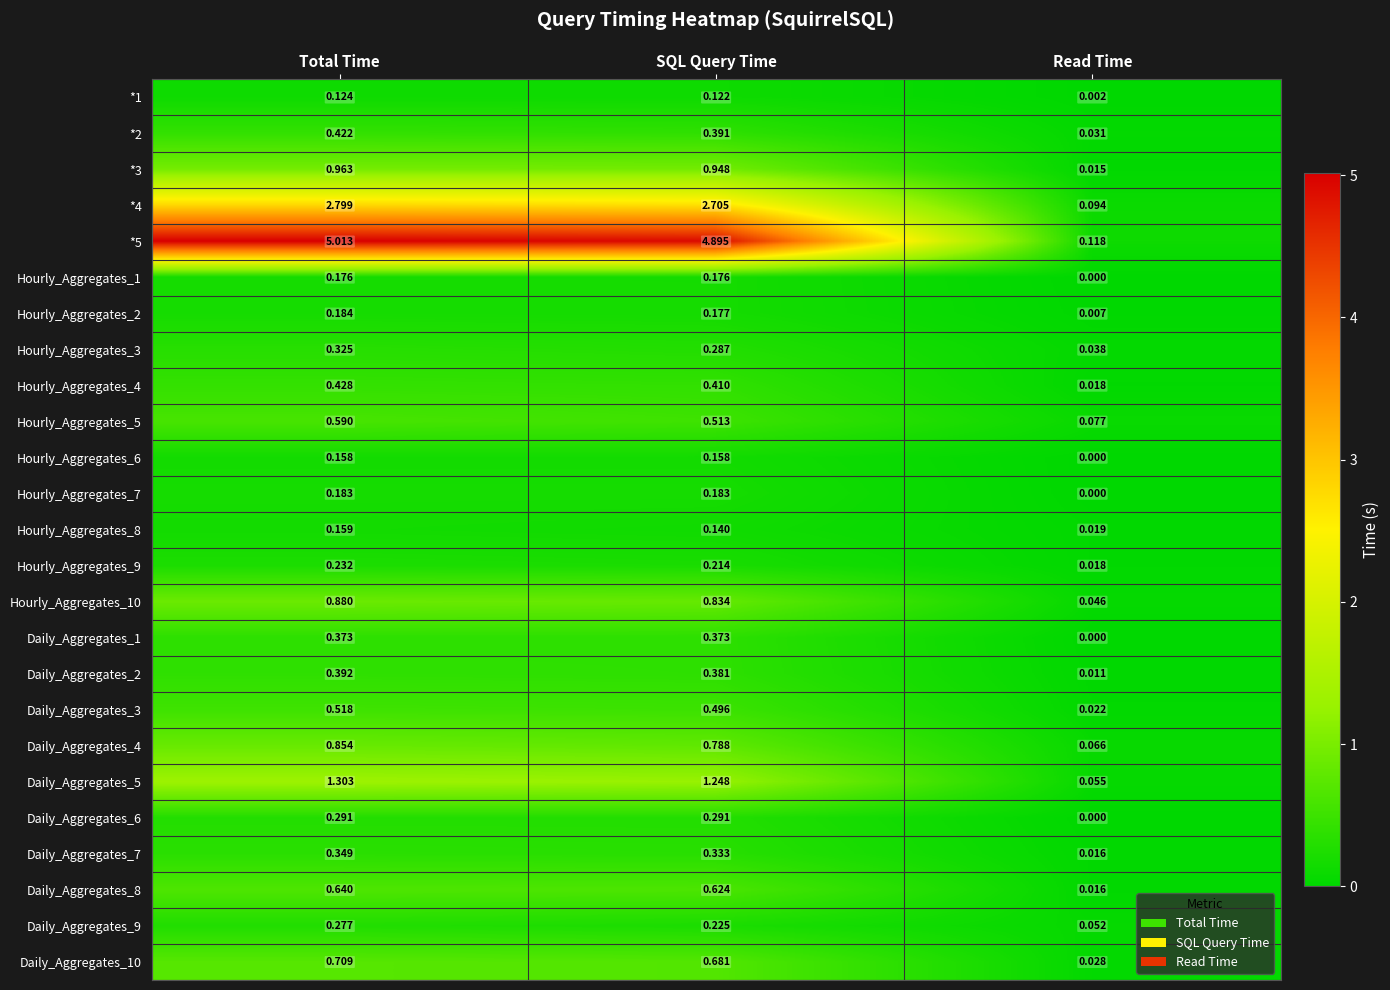

What is the greatest value displayed?

5.0